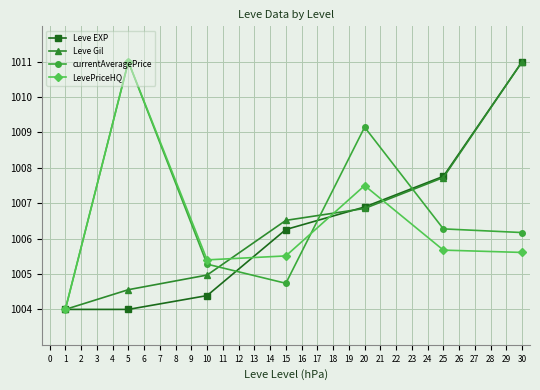

True or false: currentAveragePrice has a value of 232.2 at 1.

False